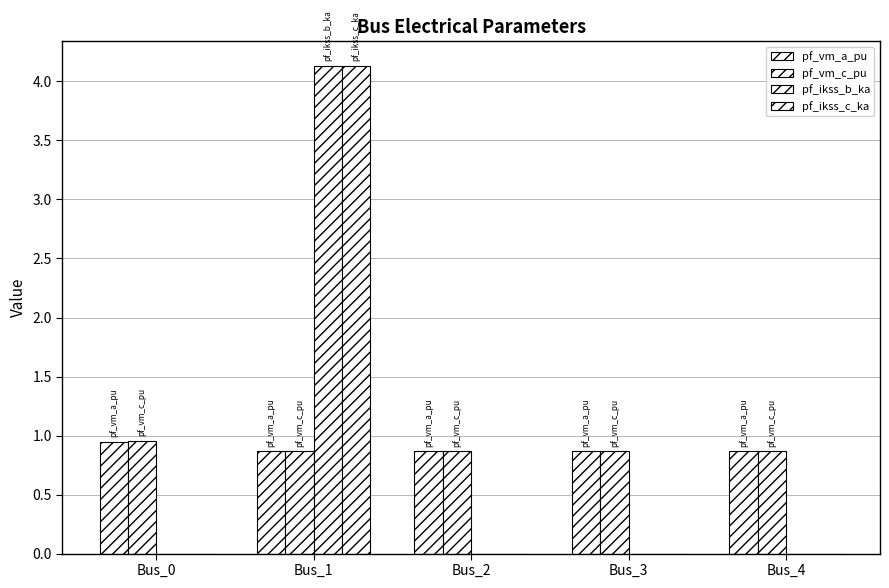

Reading left to right, extract all data points from this chart.

pf_vm_a_pu: Bus_0=0.9	Bus_1=0.9	Bus_2=0.9	Bus_3=0.9	Bus_4=0.9
pf_vm_c_pu: Bus_0=1.0	Bus_1=0.9	Bus_2=0.9	Bus_3=0.9	Bus_4=0.9
pf_ikss_b_ka: Bus_0=0.0	Bus_1=4.1	Bus_2=0.0	Bus_3=0.0	Bus_4=0.0
pf_ikss_c_ka: Bus_0=0.0	Bus_1=4.1	Bus_2=0.0	Bus_3=0.0	Bus_4=0.0